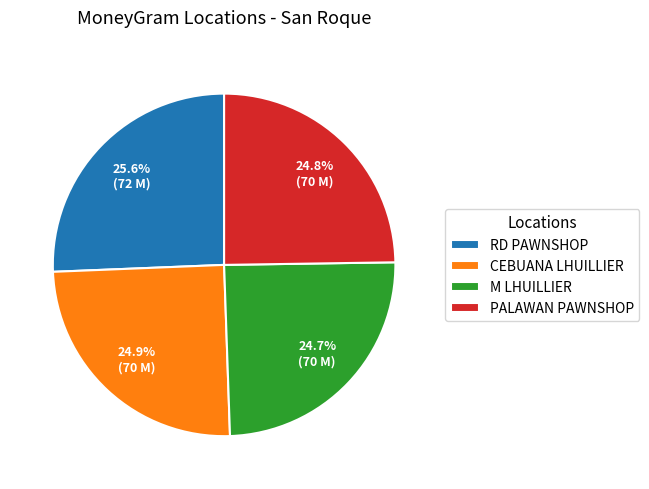

Which category has the biggest portion of the pie?

RD PAWNSHOP